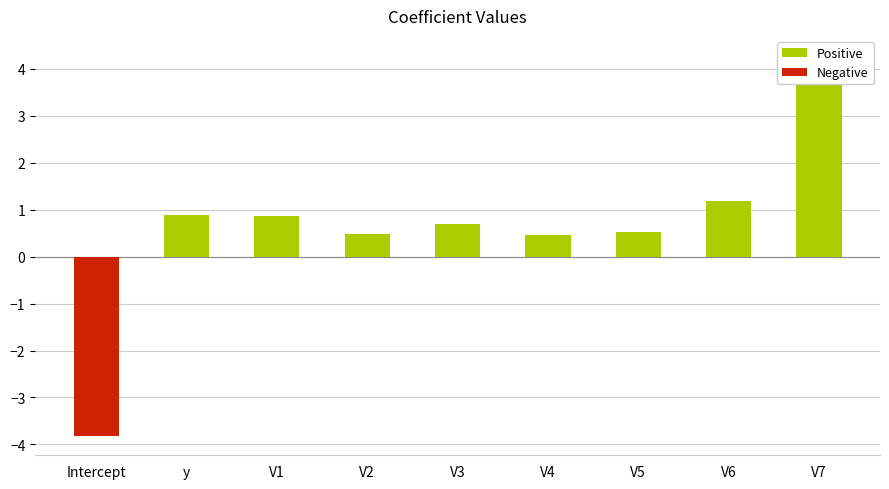

True or false: the data shows 1.3 at V1.

False